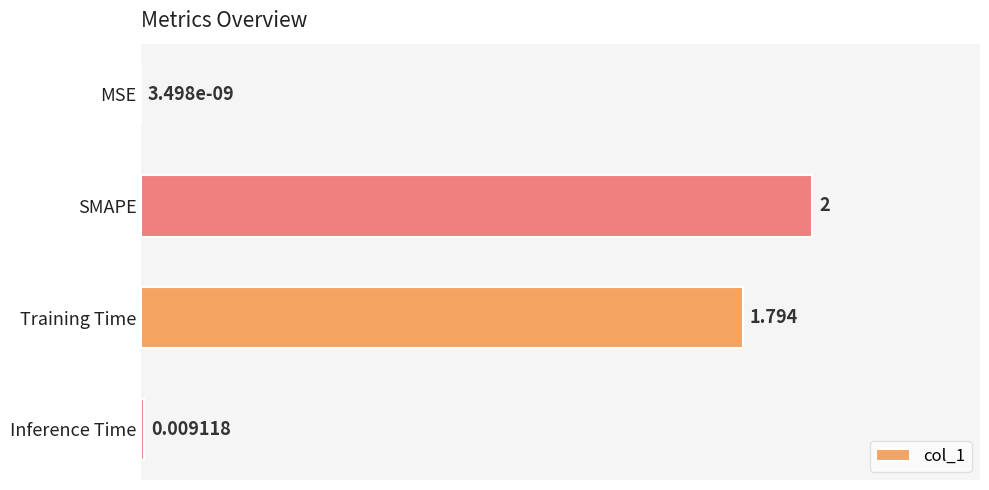

How many data points are above 1?

2